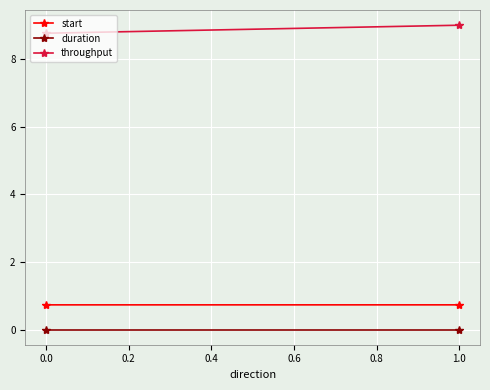

Which series changed the most between 0.0 and 1.0?

throughput